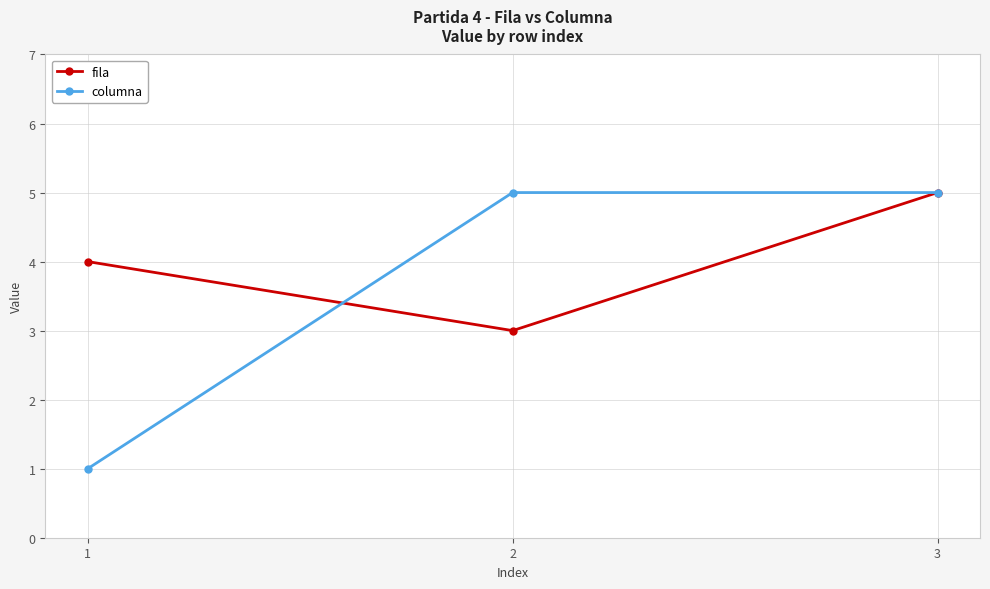

True or false: columna has a value of 1 at 1.

True